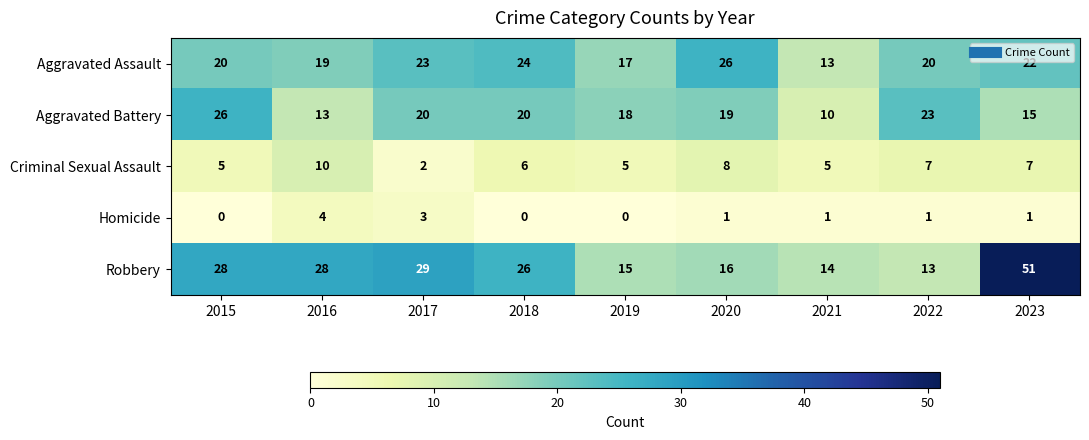

At which category is the sum across all series the highest?

2023